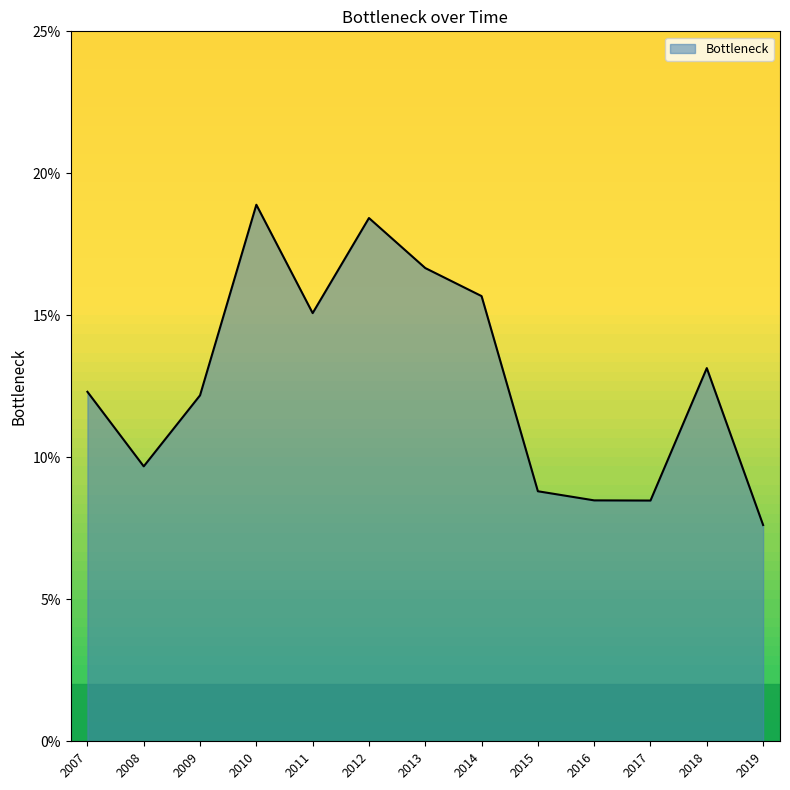

Does the chart have visible grid lines?

No